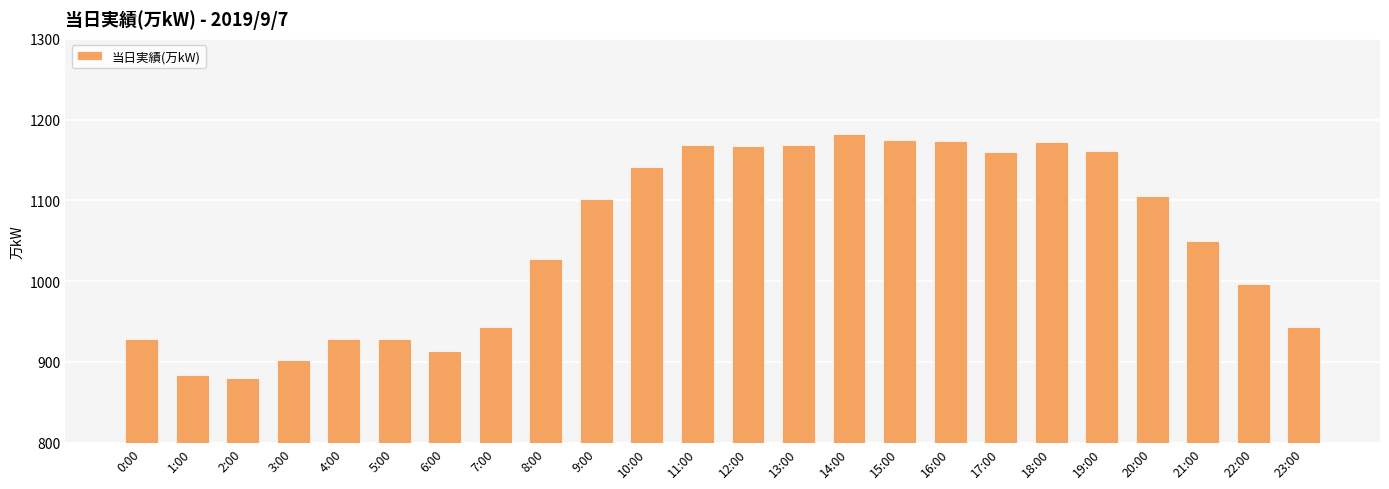

What is the greatest value displayed?

1182